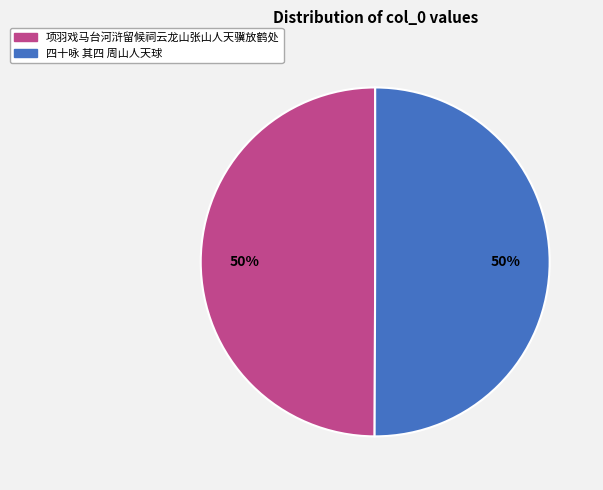

Combined, do 四十咏 其四 周山人天球 and 项羽戏马台河浒留候祠云龙山张山人天骥放鹤处 account for over 50%?

Yes